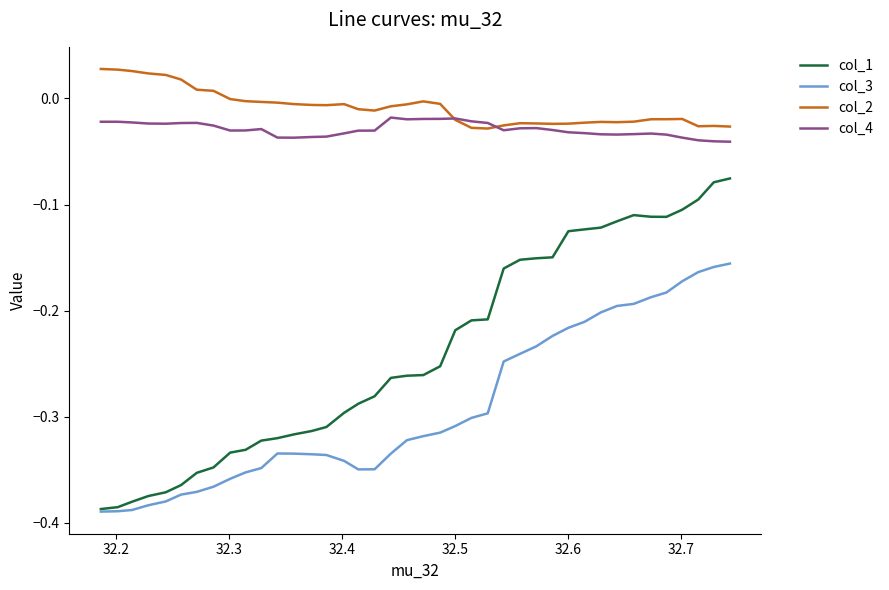

True or false: col_3 and col_4 cross at least once.

False